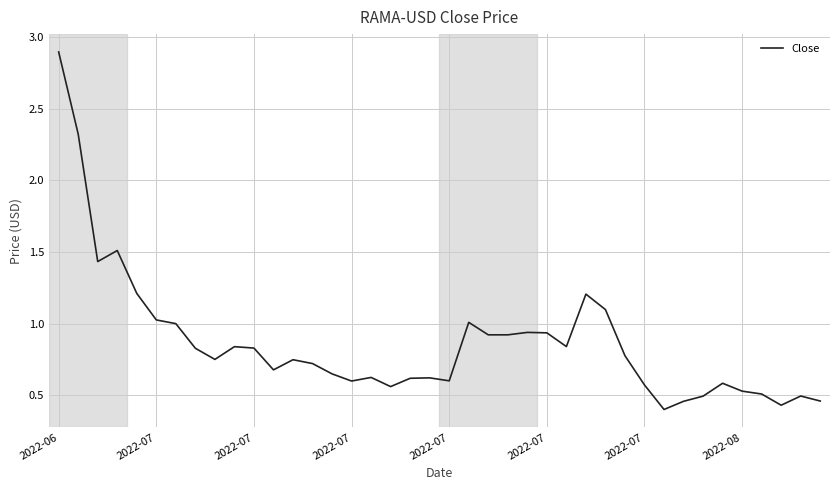

Reading right to left, extract all data points from this chart.

0.5	0.5	0.4	0.5	0.5	0.6	0.5	0.5	0.4	0.6	0.8	1.1	1.2	0.8	0.9	0.9	0.9	0.9	1.0	0.6	0.6	0.6	0.6	0.6	0.6	0.6	0.7	0.7	0.7	0.8	0.8	0.8	0.8	1.0	1.0	1.2	1.5	1.4	2.3	2.9